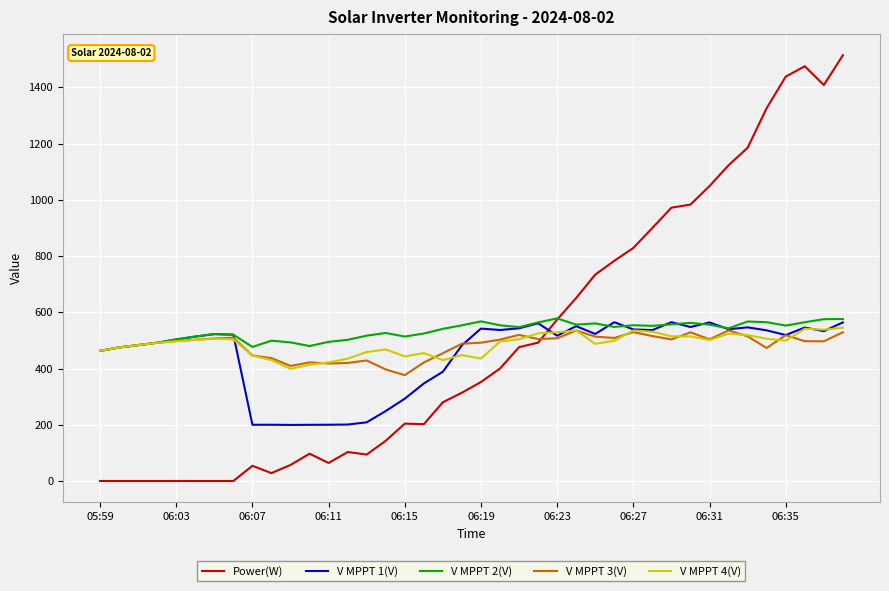

Which series has the largest range (max minus min)?

Power(W)